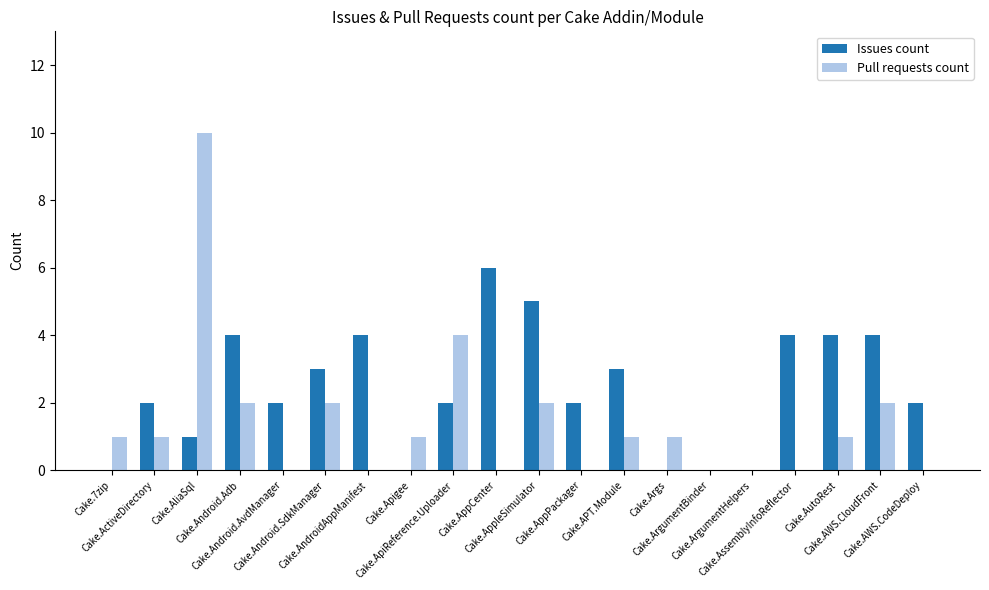

What is the sum of all Pull requests count values?

28